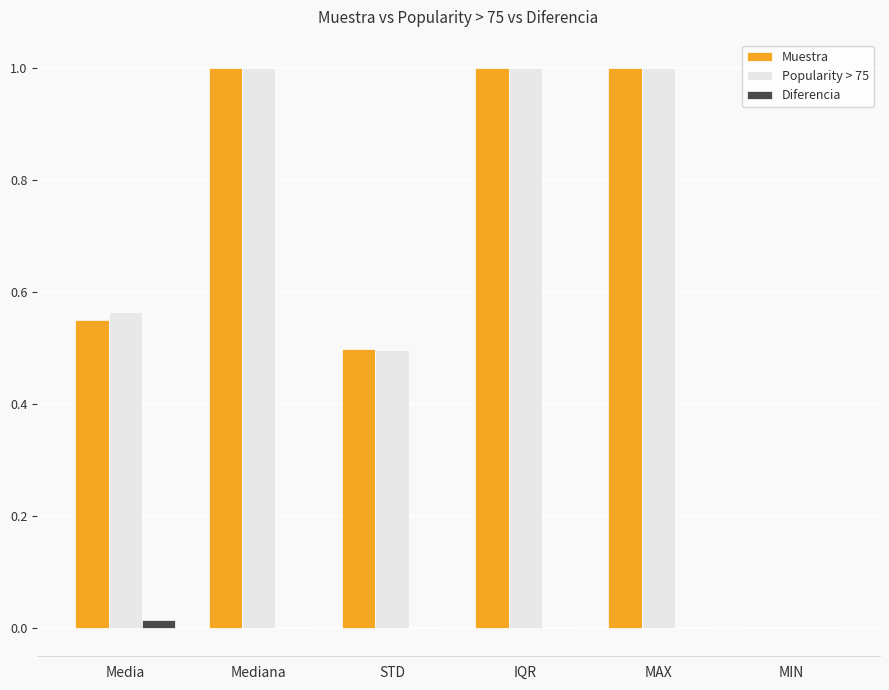

Does the chart contain stacked bars?

No